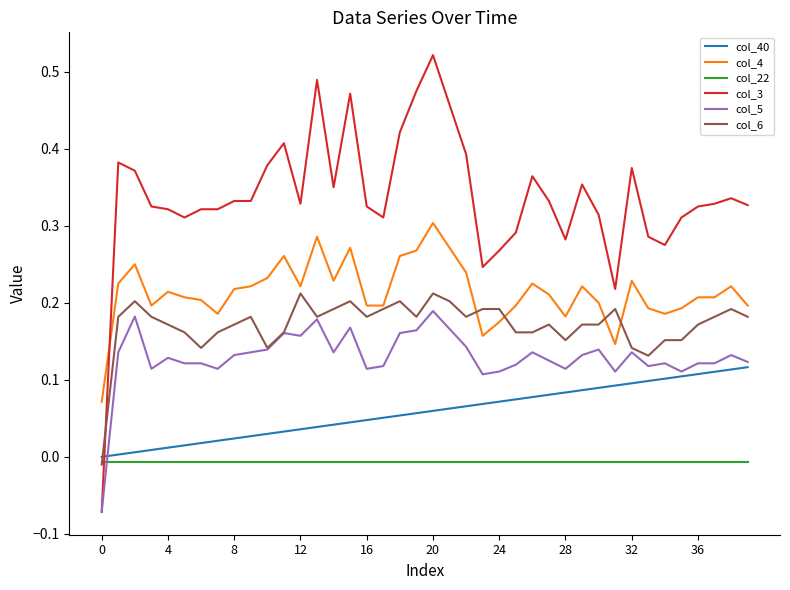

After their last crossing, which series has the higher values: col_6 or col_22?

col_6